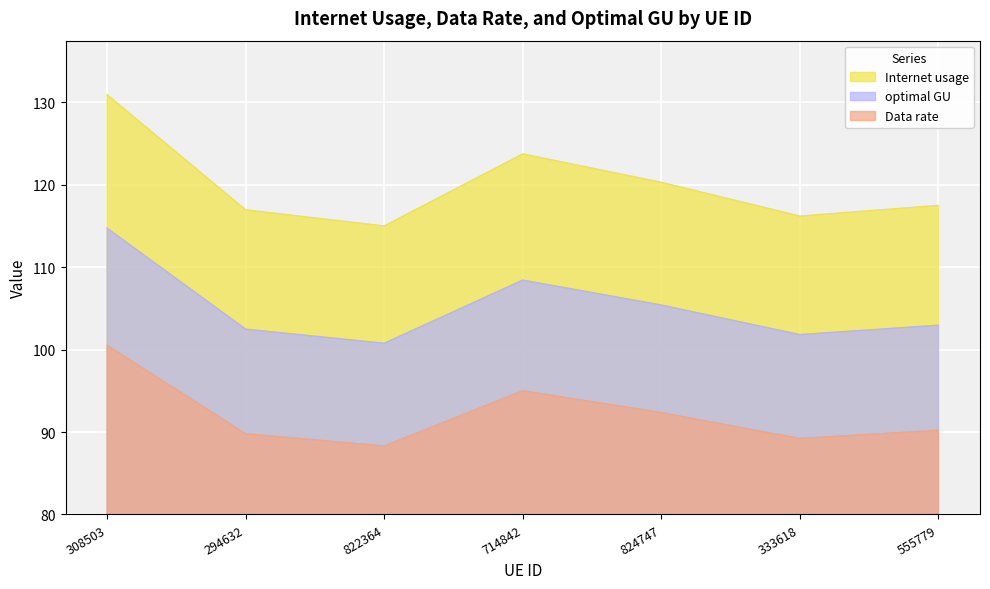

Rank the categories by optimal GU value from highest to lowest.

308503, 714842, 824747, 555779, 294632, 333618, 822364